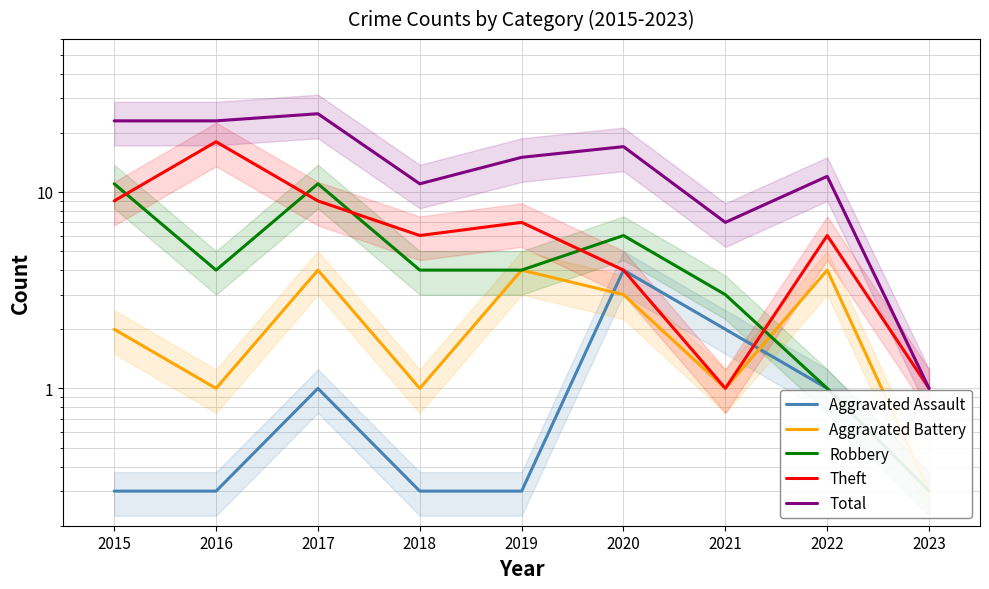

Reading right to left, what are all the values shown in this chart?

Aggravated Assault: 2023=0.3	2022=1.0	2021=2.0	2020=4.0	2019=0.3	2018=0.3	2017=1.0	2016=0.3	2015=0.3
Aggravated Battery: 2023=0.3	2022=4.0	2021=1.0	2020=3.0	2019=4.0	2018=1.0	2017=4.0	2016=1.0	2015=2.0
Robbery: 2023=0.3	2022=1.0	2021=3.0	2020=6.0	2019=4.0	2018=4.0	2017=11.0	2016=4.0	2015=11.0
Theft: 2023=1.0	2022=6.0	2021=1.0	2020=4.0	2019=7.0	2018=6.0	2017=9.0	2016=18.0	2015=9.0
Total: 2023=1.0	2022=12.0	2021=7.0	2020=17.0	2019=15.0	2018=11.0	2017=25.0	2016=23.0	2015=23.0